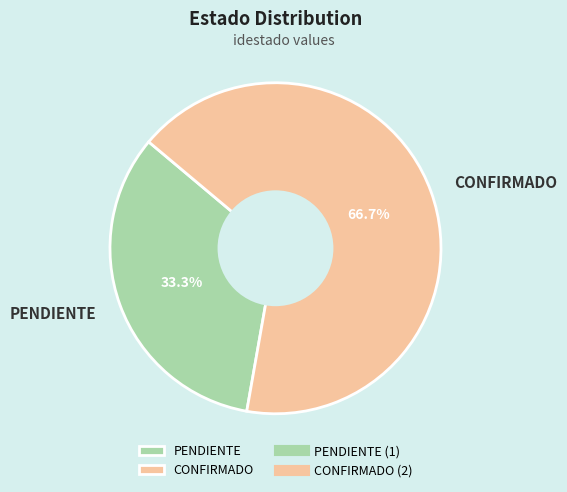

Count the number of slices in the pie.

2